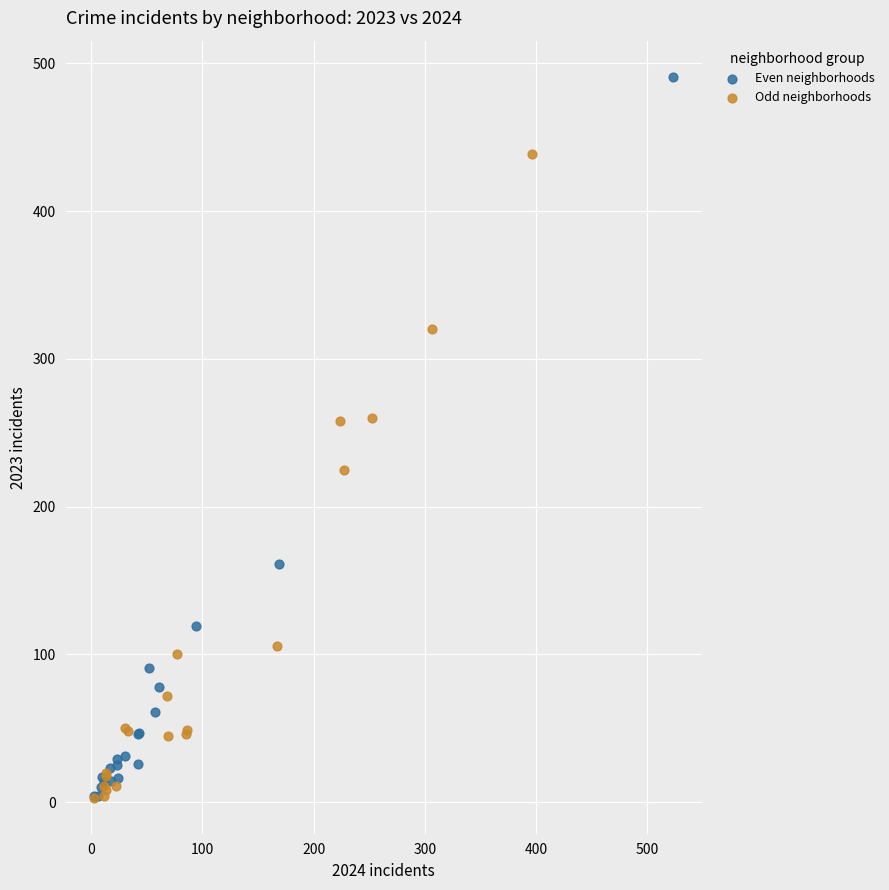

Which series has the widest spread of Y values?

Even neighborhoods